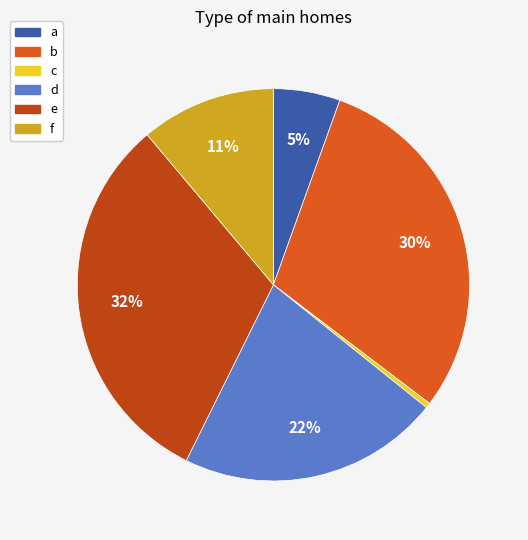

Which slice is the largest?

e